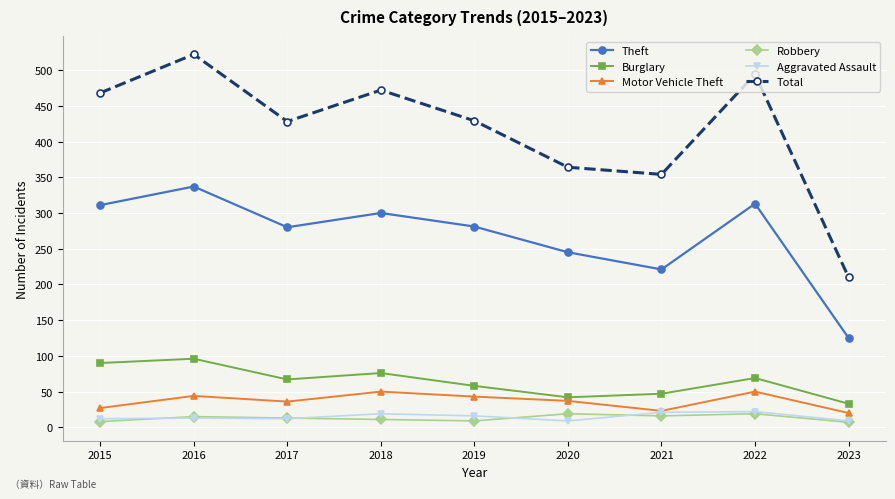

What is the highest value of the Aggravated Assault series?

22